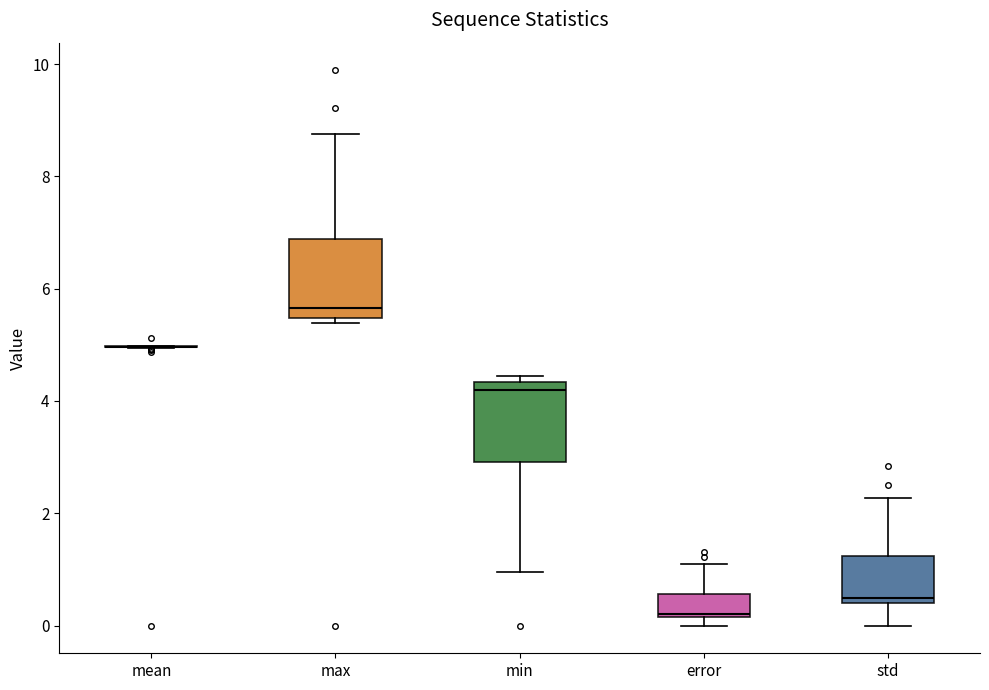

Where is the lower edge of the box for std on the y-axis? The values are not printed on the chart, so give them approximately, as read against the axis.

0.4